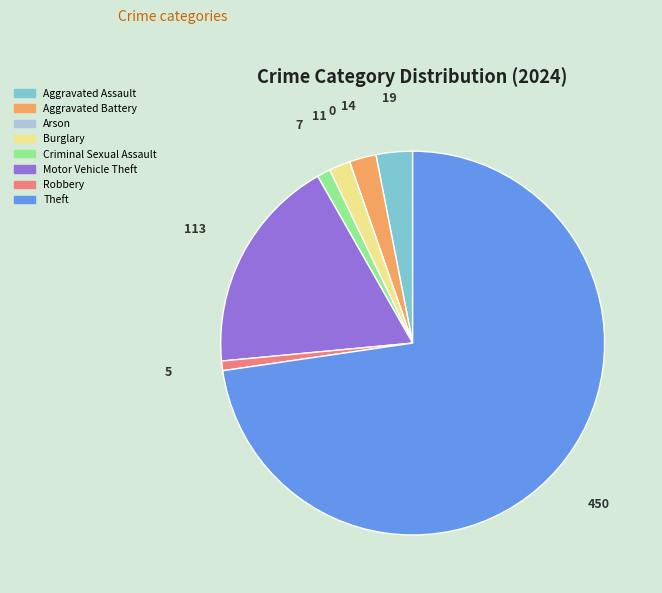

Which has a higher value, Theft or Aggravated Battery?

Theft